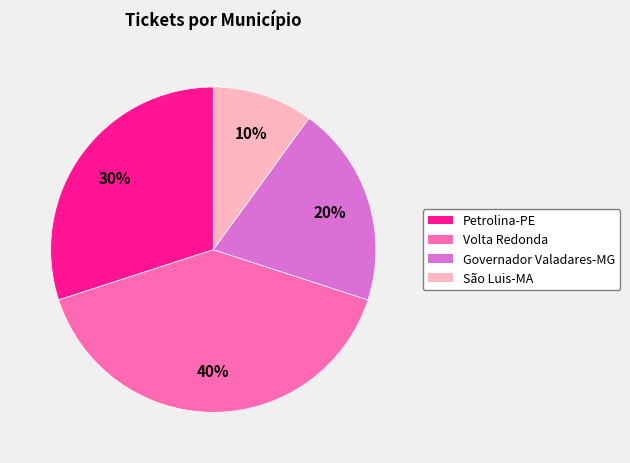

Approximately how many times larger is the value at Petrolina-PE compared to São Luis-MA?

3.0